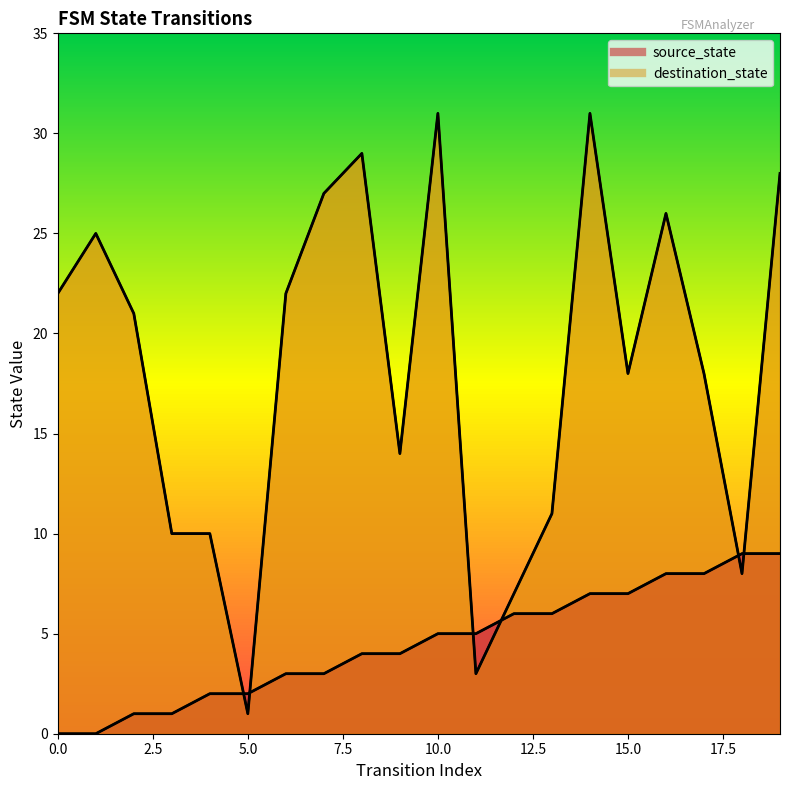

Which series ends up on top after the final intersection of destination_state and source_state?

destination_state